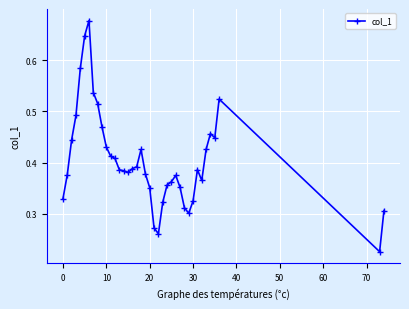

Count the values in the range 0 to 1.

39